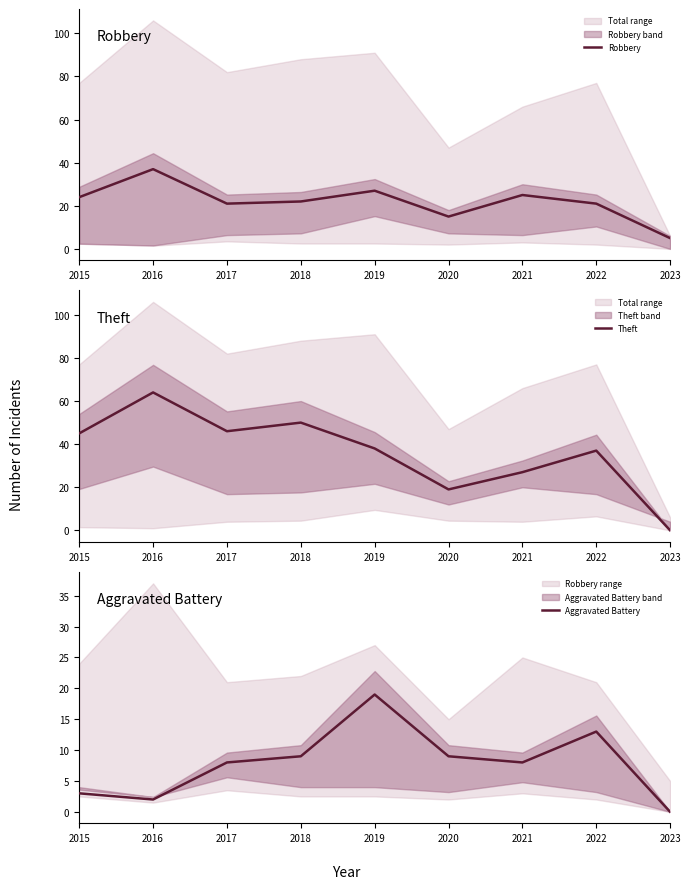

What is the average value of the Aggravated Battery series?

8